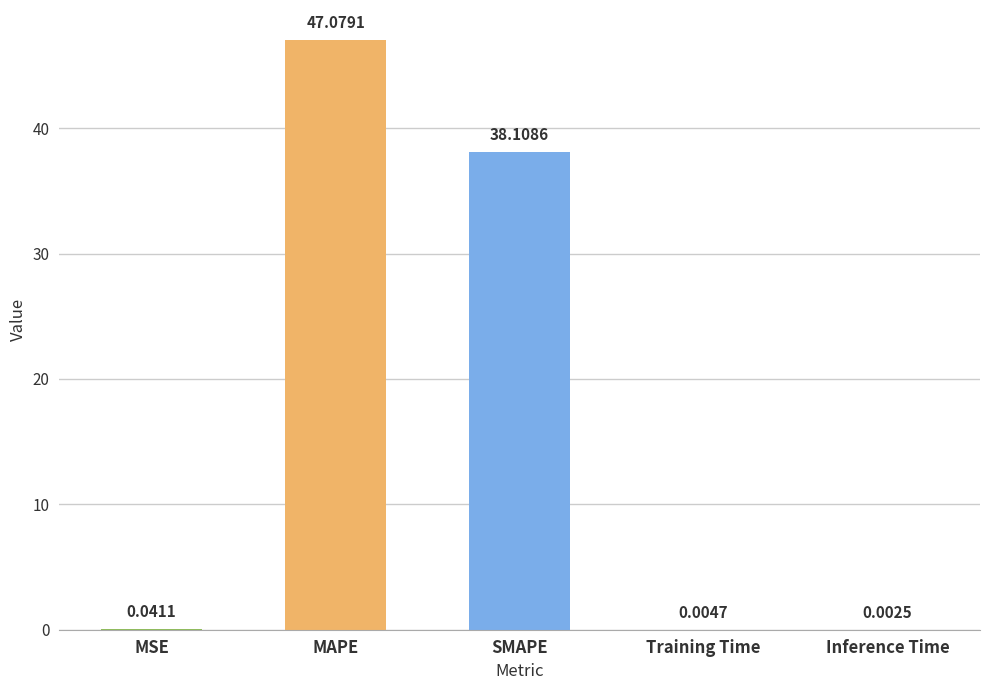

What is the sum of the values at SMAPE and MSE?

38.1